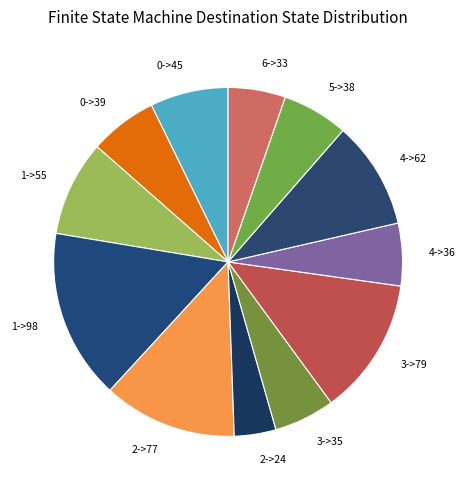

Approximately how many times larger is the value at 5->38 compared to 2->77?

0.5